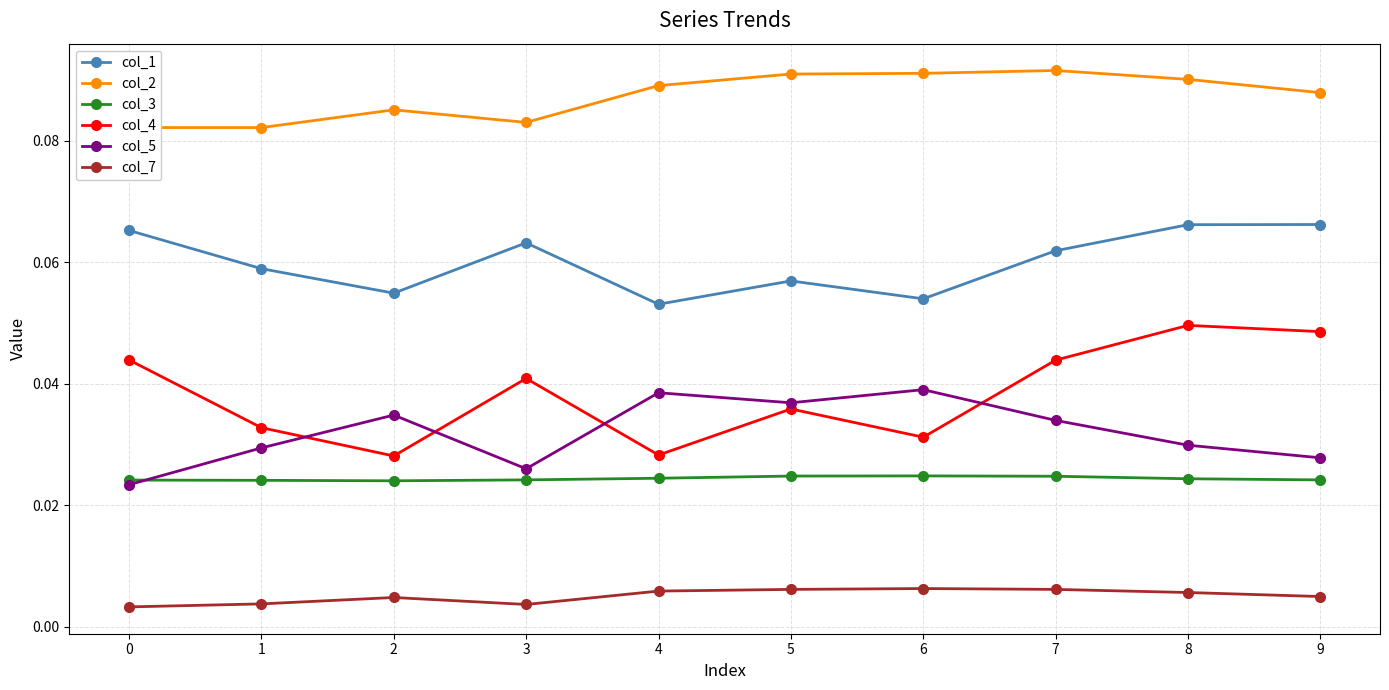

Between which two adjacent categories do col_4 and col_5 first intersect?

1 and 2